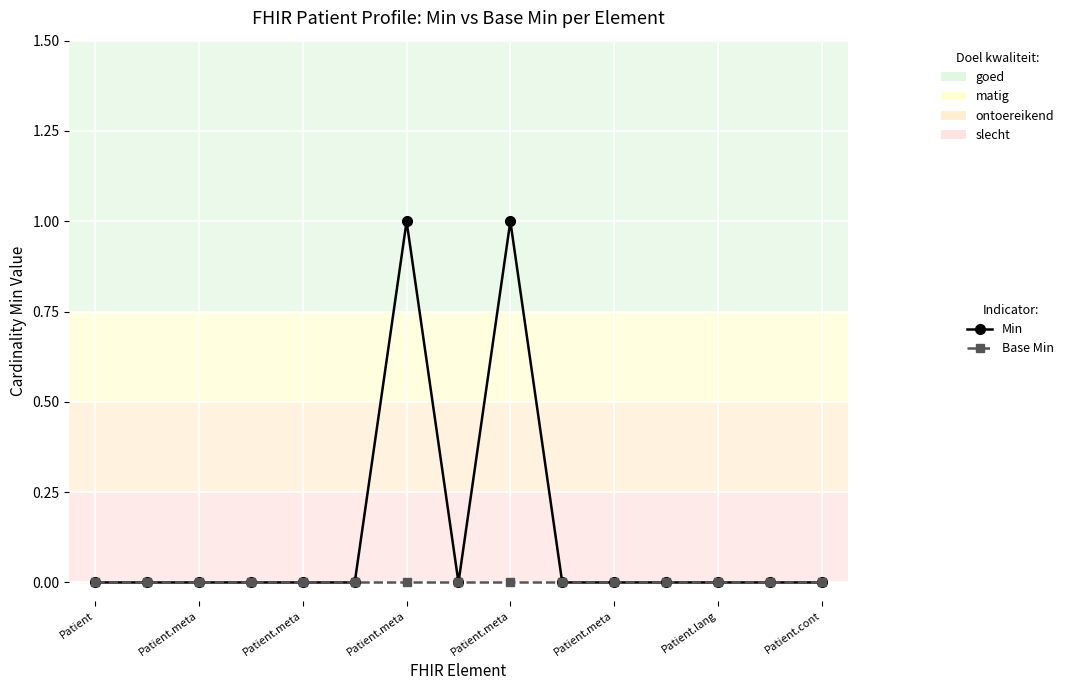

Does the chart display data point markers on the line(s)?

Yes